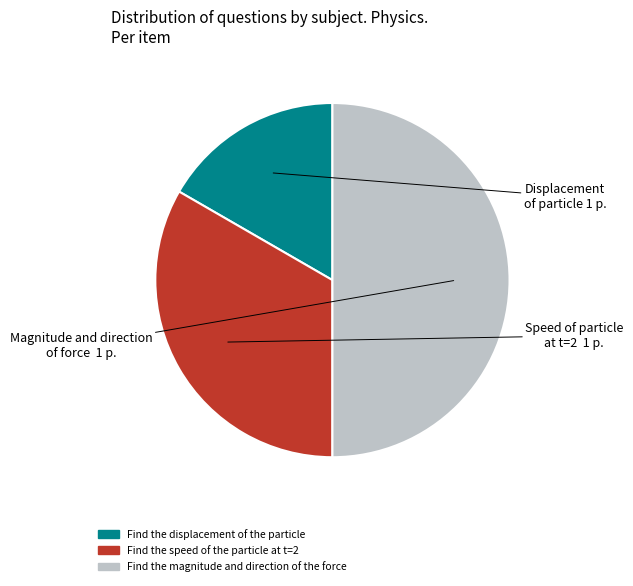

True or false: Find the speed of the particle at t=2 accounts for 33% of the total.

True